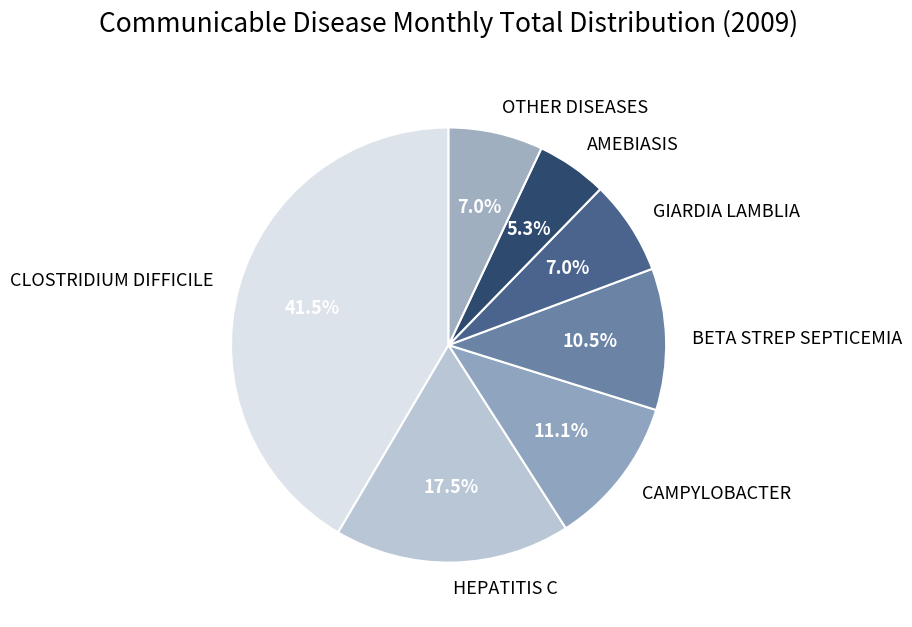

Is the sum of CAMPYLOBACTER and GIARDIA LAMBLIA greater than half?

No